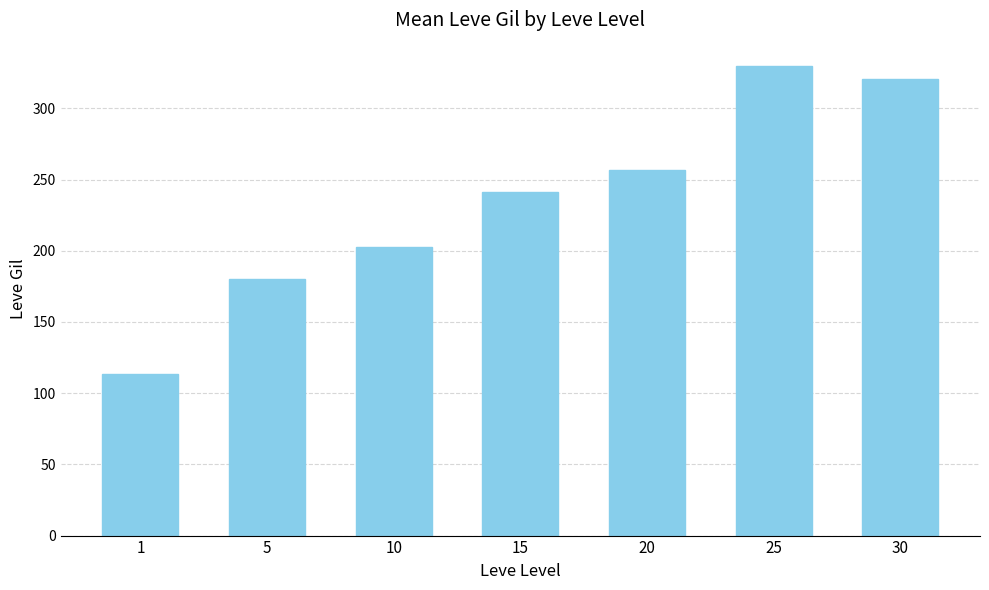

What is the average value?

235.0